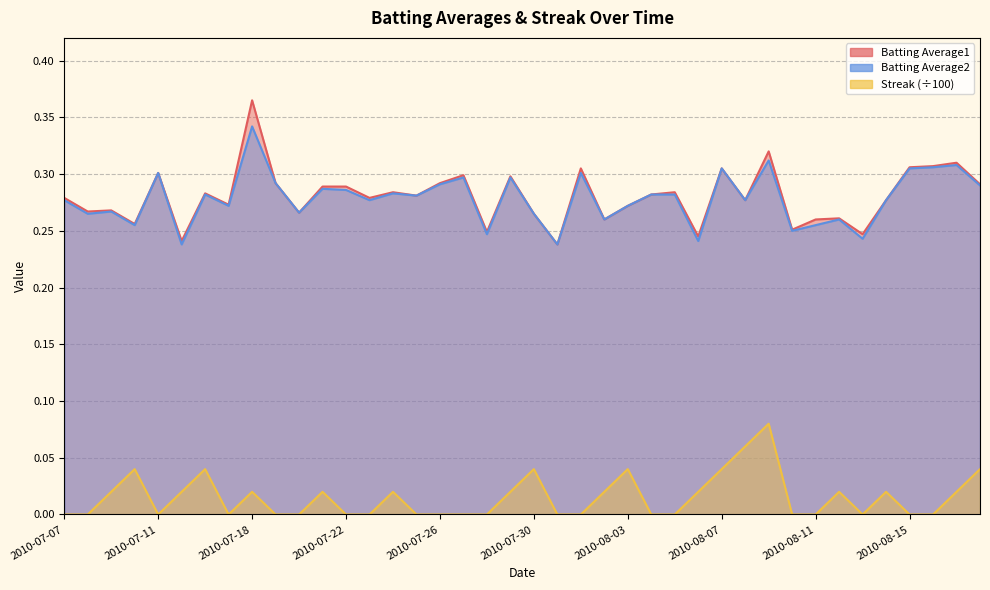

True or false: Batting Average1 and Streak intersect in this chart.

False